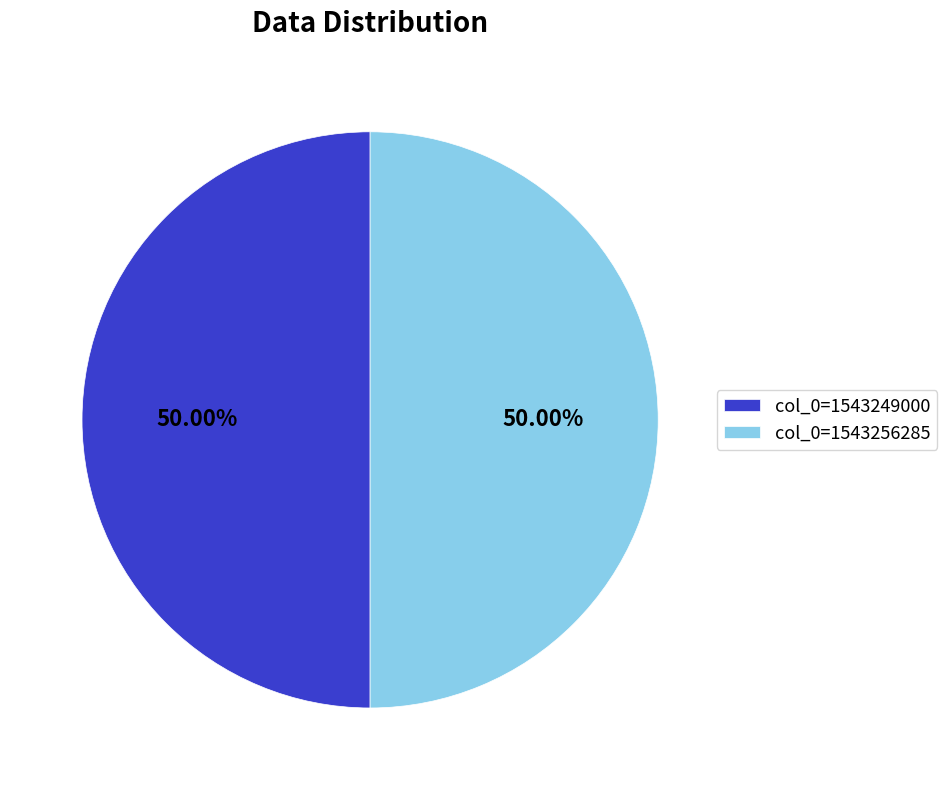

What percentage do col_0=1543256285 and col_0=1543249000 together represent?

100.0%